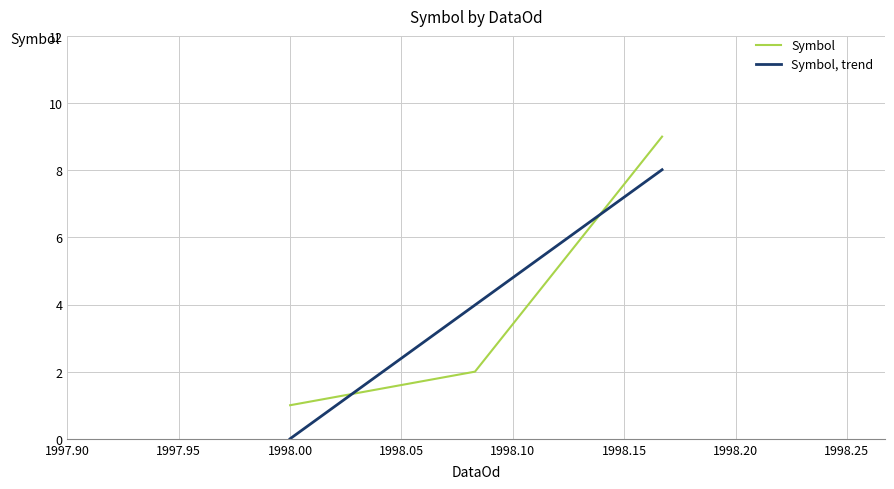

Which series has the largest range (max minus min)?

Symbol, trend